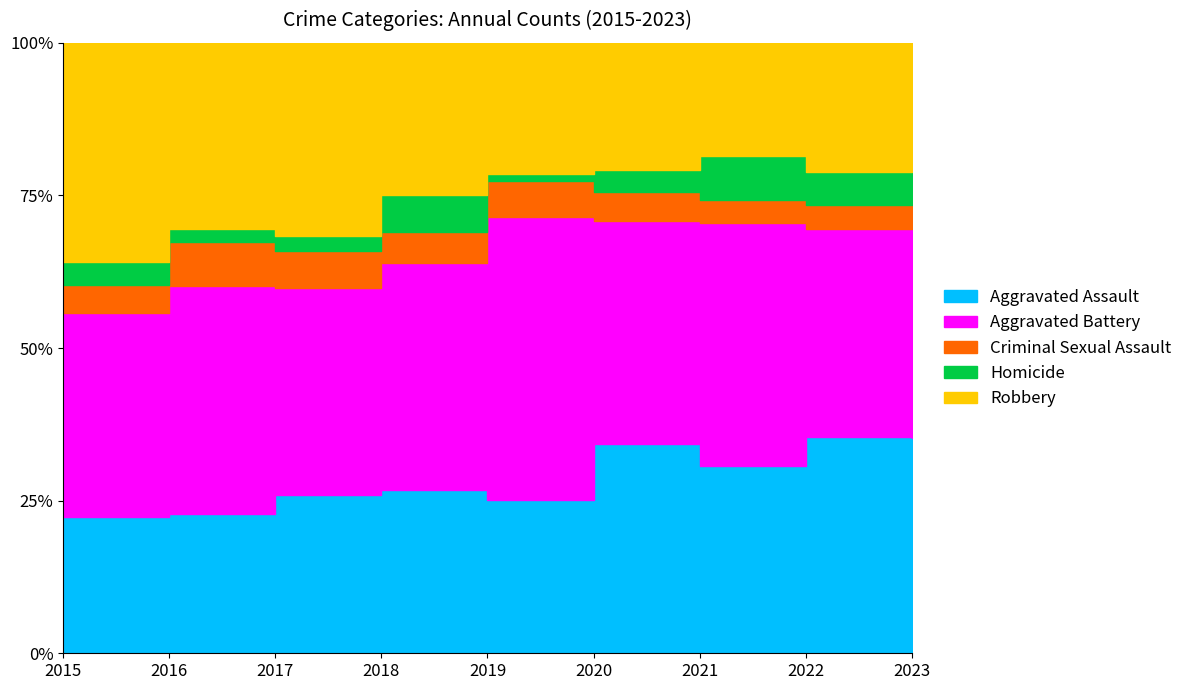

Where does the Aggravated Battery series first go above 163?

2016